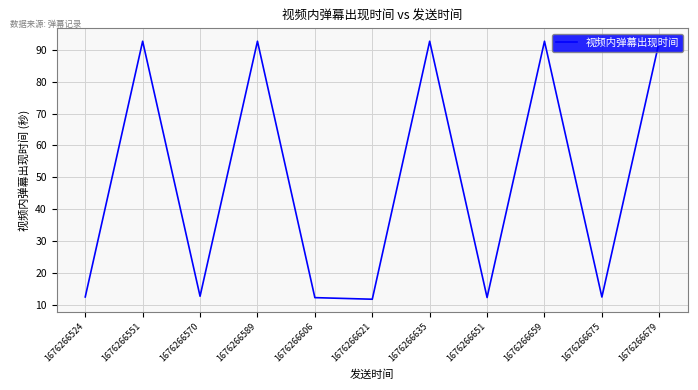

What is the average value?

48.9